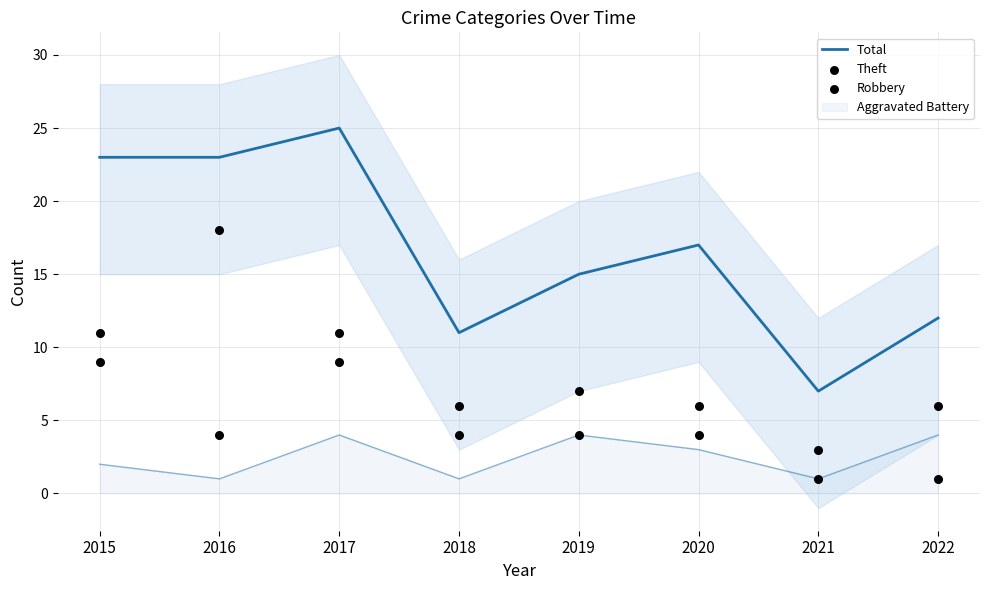

At how many categories does at least one series exceed 23?

1